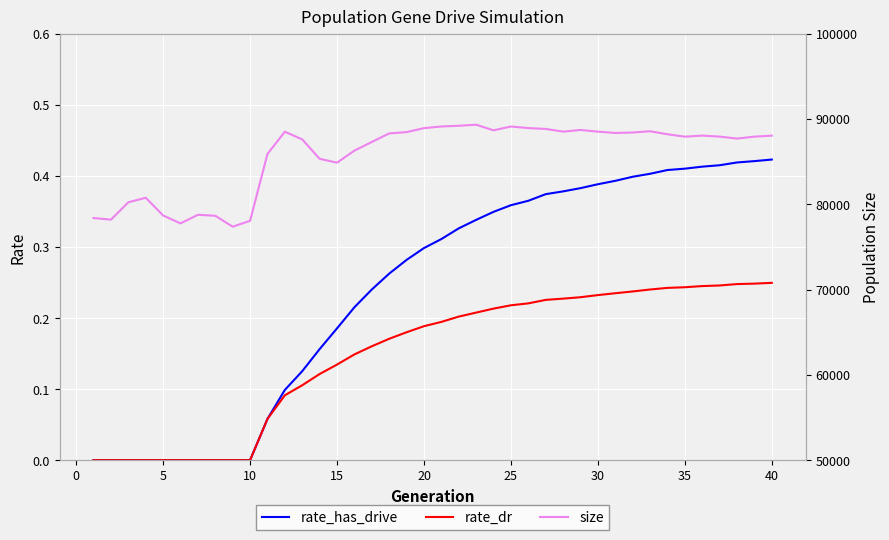

What is the average value of the rate_has_drive series?

0.2